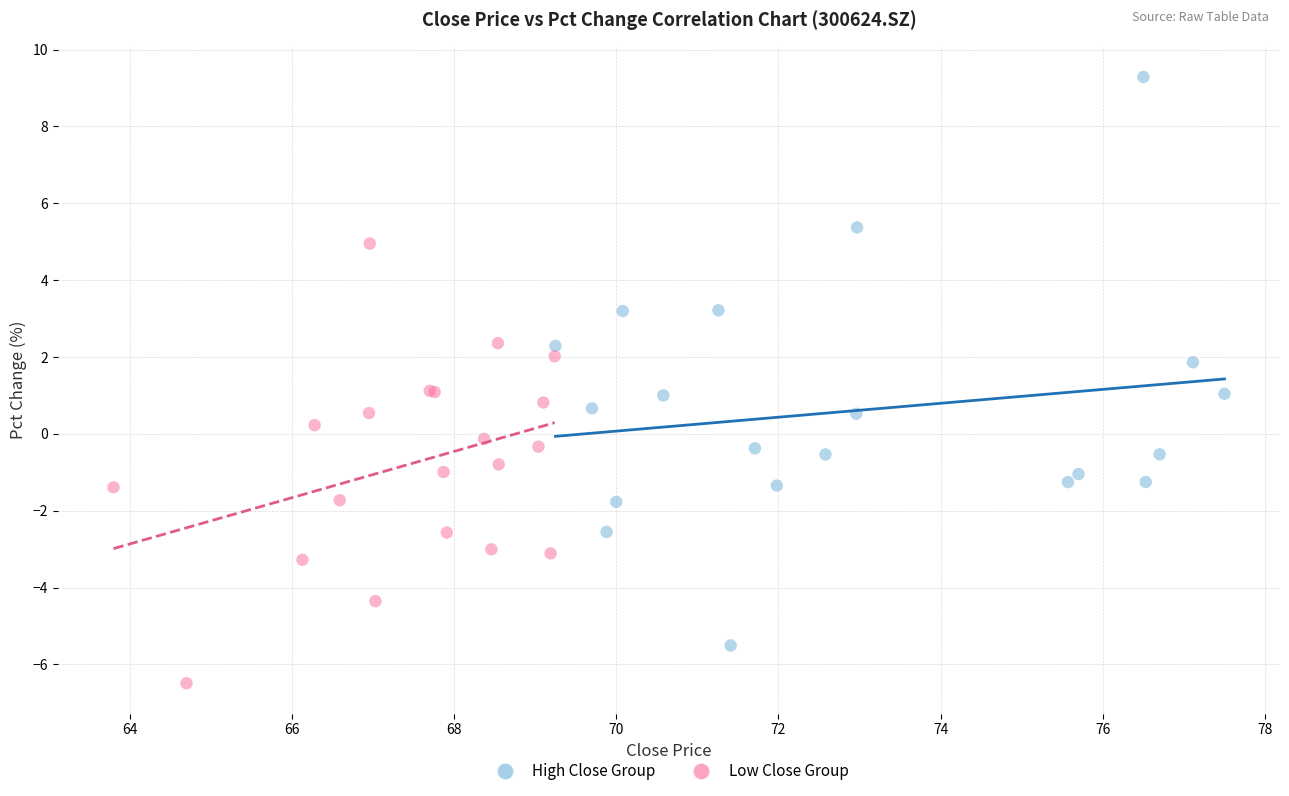

Which series has the largest Y range (max minus min)?

High Close Group